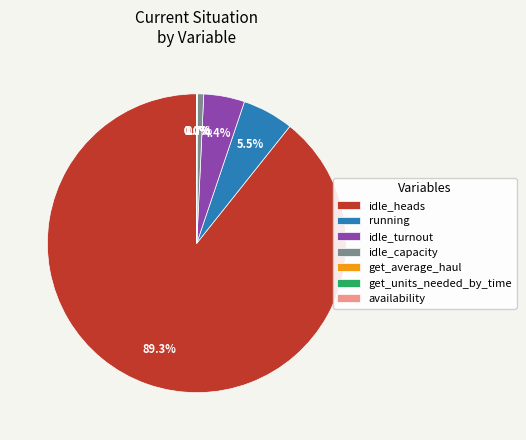

Which slice is the largest?

idle_heads